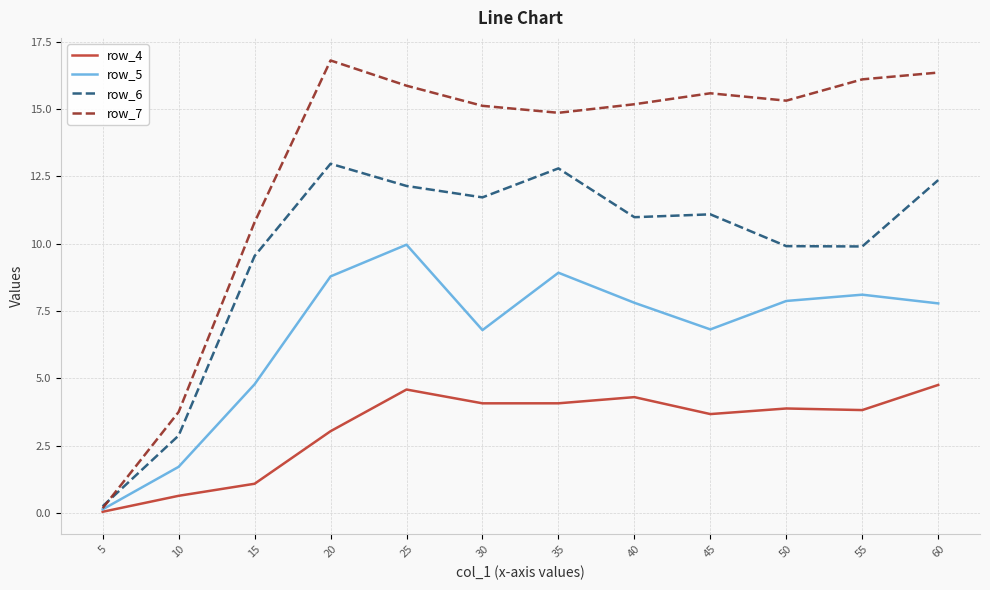

Is it true that row_6 equals 6.6 at 15?

False